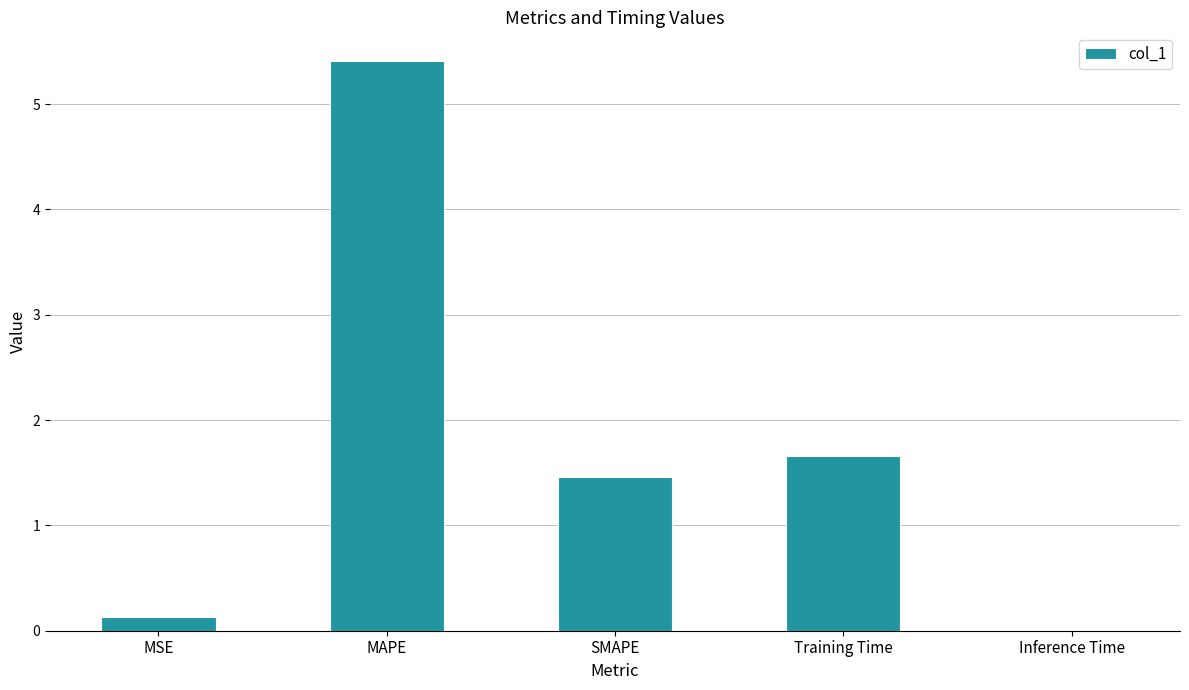

What is the average value?

1.7